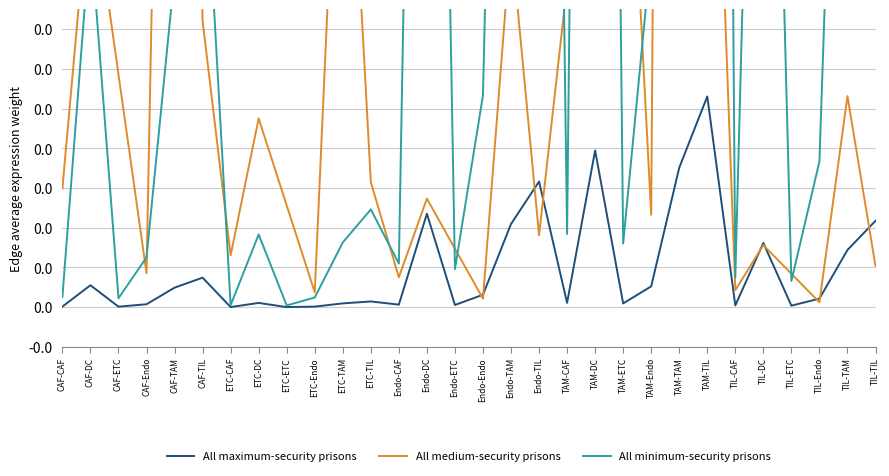

How many interior local peaks does the All maximum-security prisons series have?

9